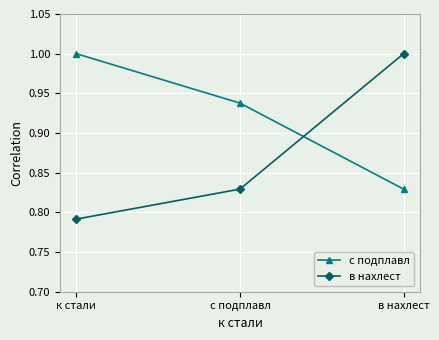

What is the highest value of the с подплавл series?

1.0